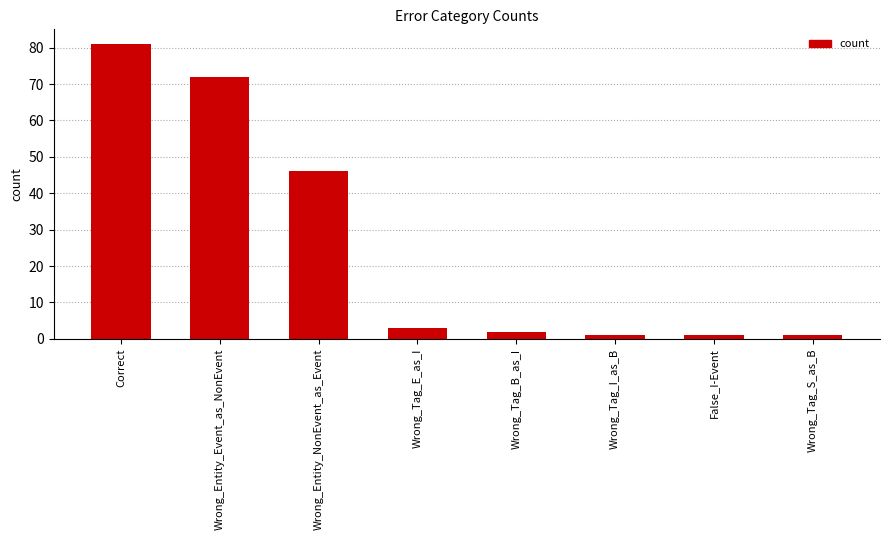

Approximately how many times larger is the value at Wrong_Tag_B_as_I compared to Wrong_Tag_E_as_I?

0.7